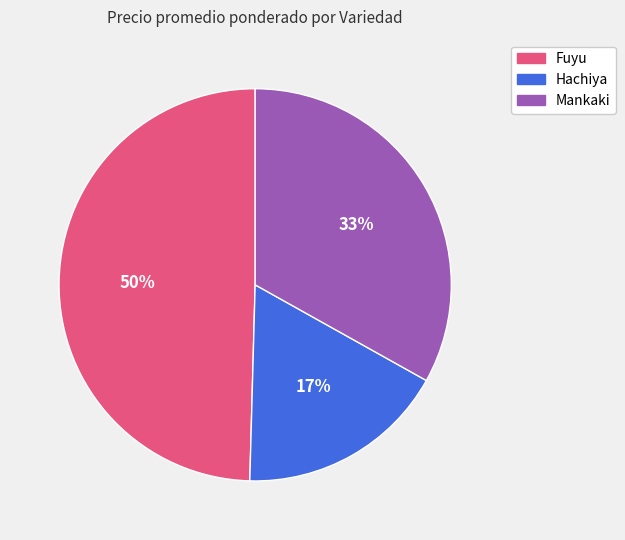

To the nearest percent, what is the average slice percentage?

33%